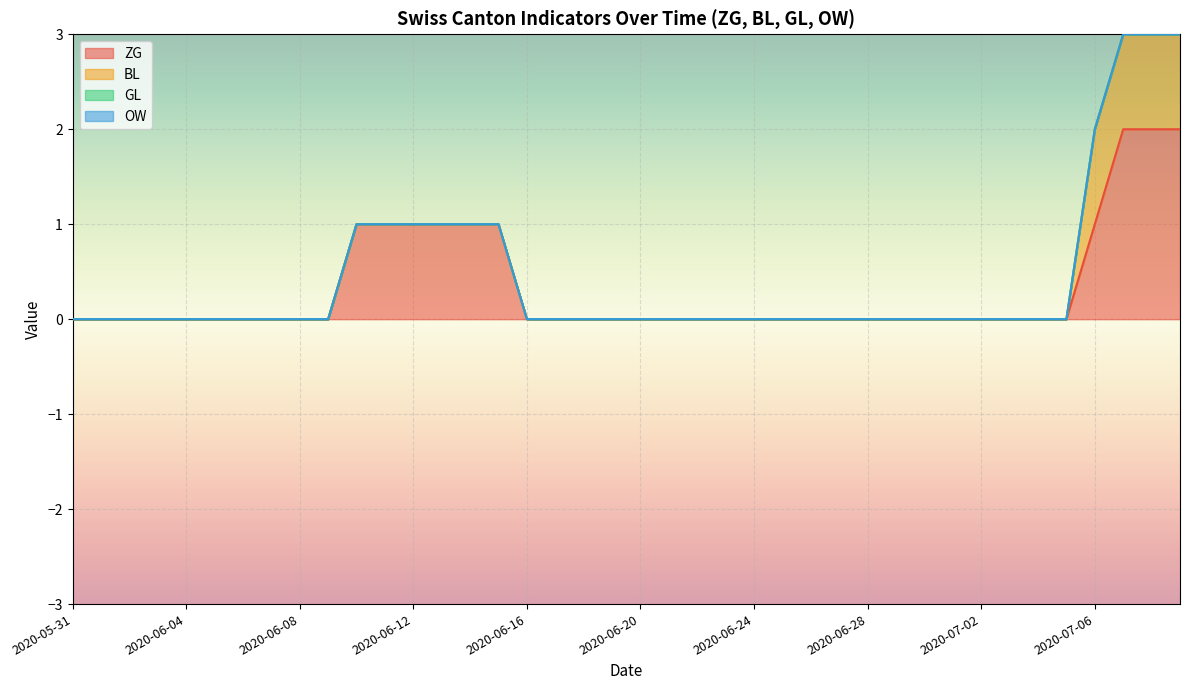

The ZG series shows 1 at 2020-07-09. True or false?

False